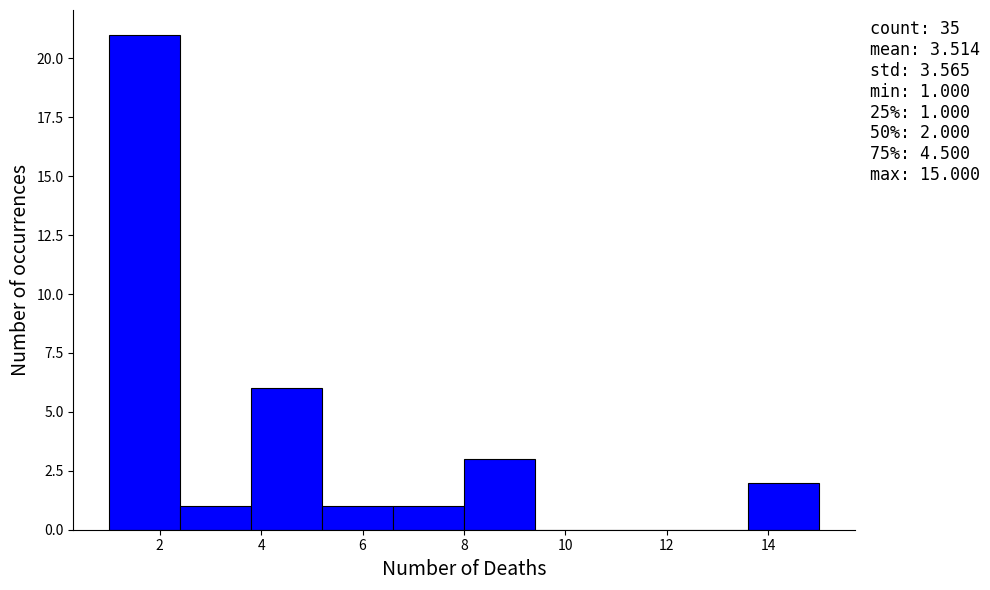

Which range on the x-axis has the tallest bar?

1.0 to 2.4